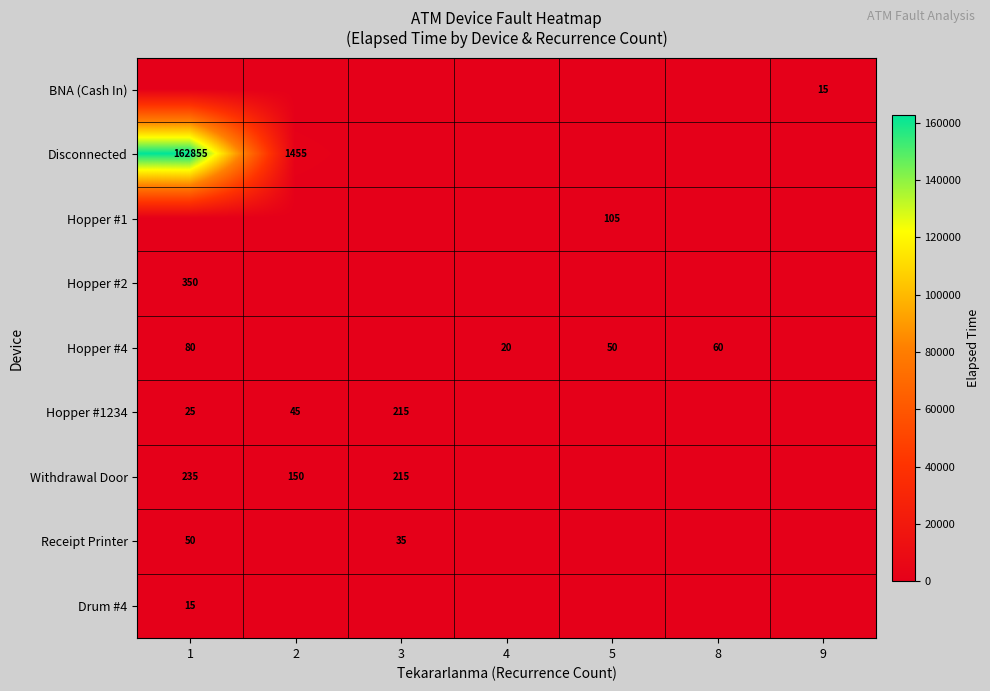

What is the total value across all series at 9?

15